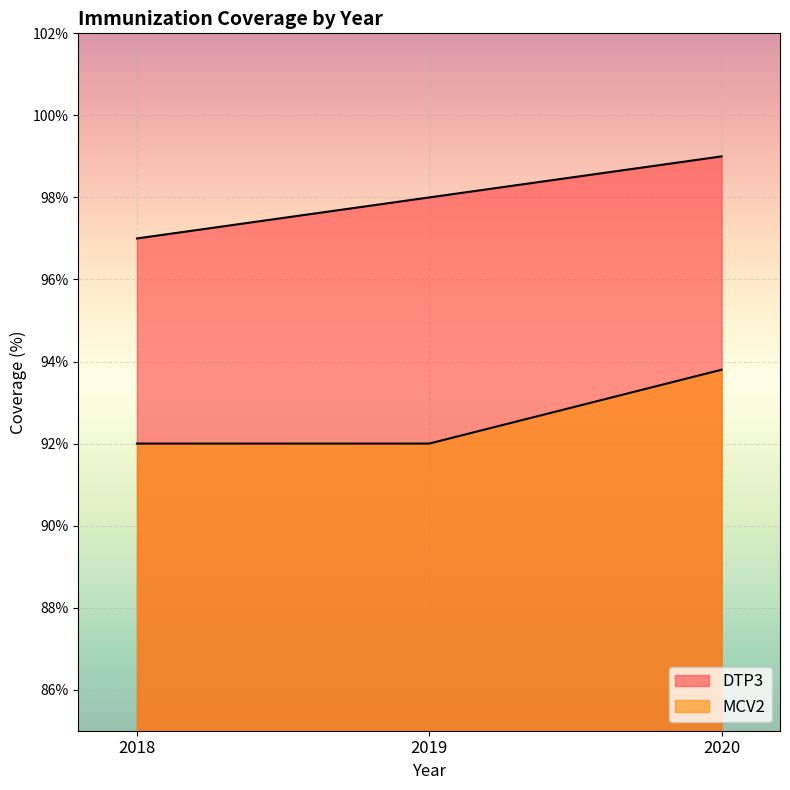

Reading left to right, list all the values displayed in this chart.

DTP3: 2018=97.0	2019=98.0	2020=99.0
MCV2: 2018=92.0	2019=92.0	2020=93.8